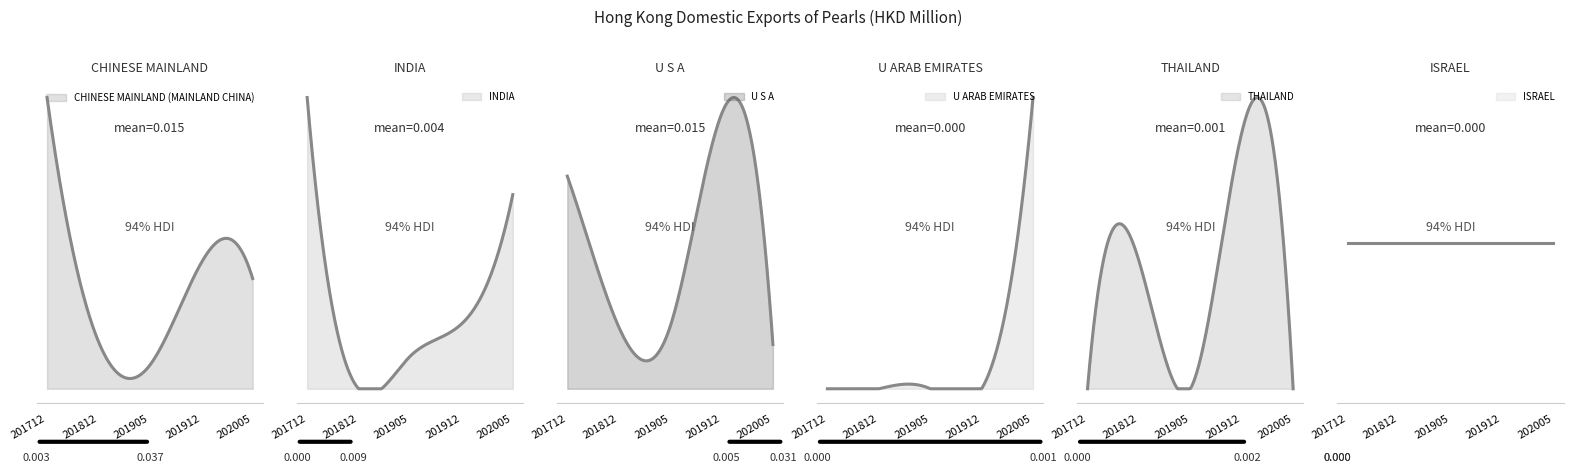

At which label is ISRAEL closest to 0?

201712